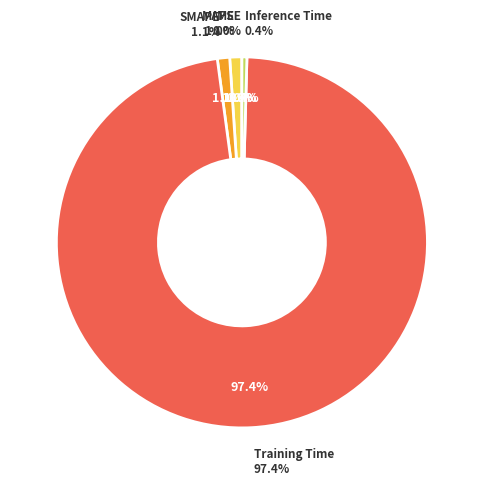

How many segments does this pie chart have?

5